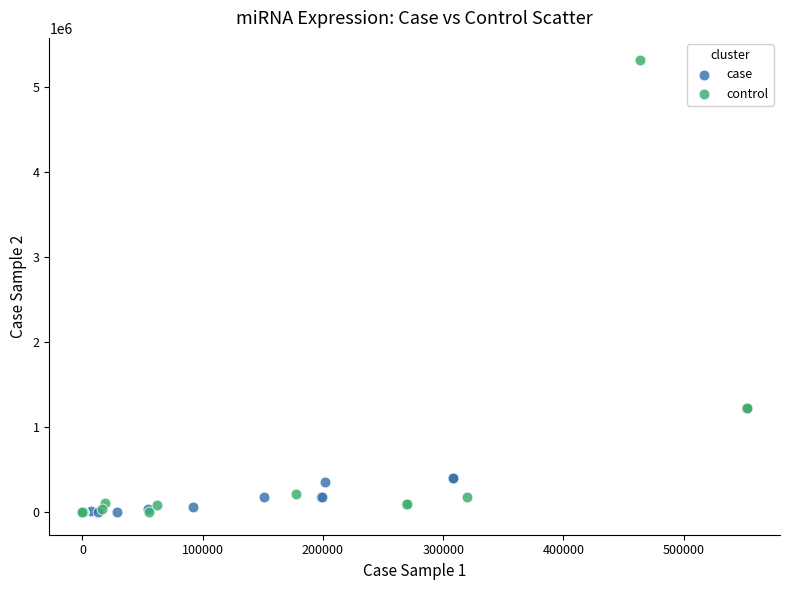

Which series has the largest Y range (max minus min)?

control